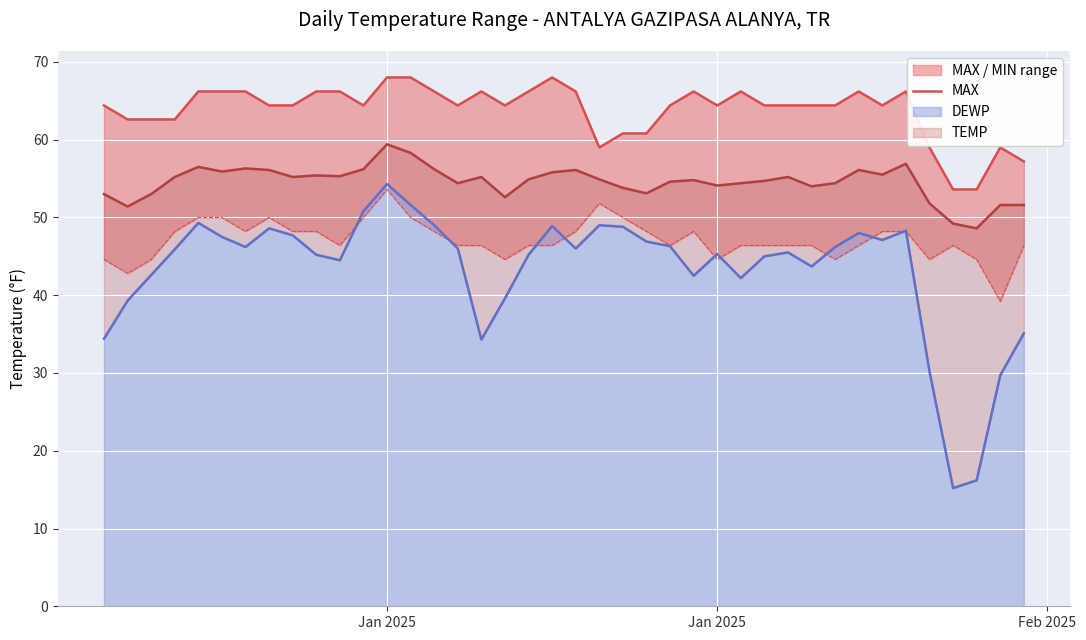

What is the difference between the second highest and minimum values?

14.4